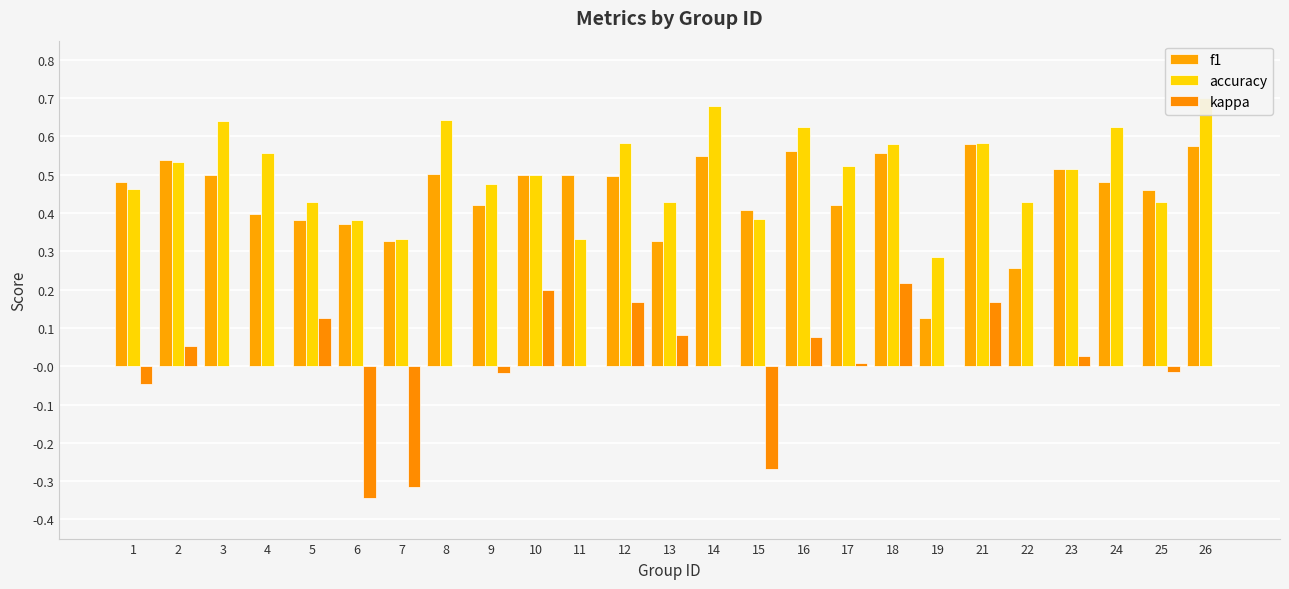

Between 3 and 4, which series saw the biggest shift?

f1